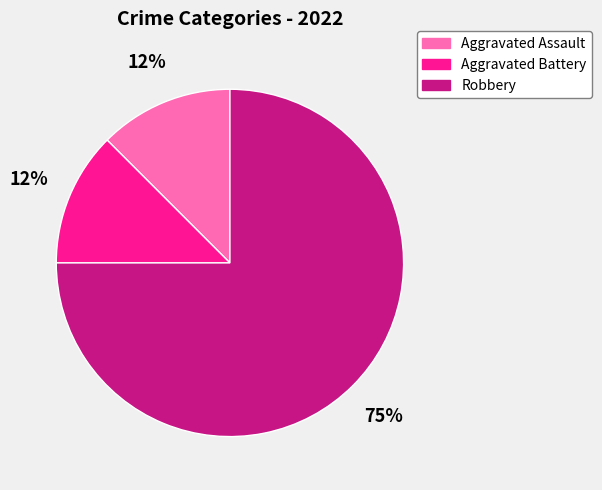

Do Robbery and Aggravated Battery together represent more than half of the pie?

Yes